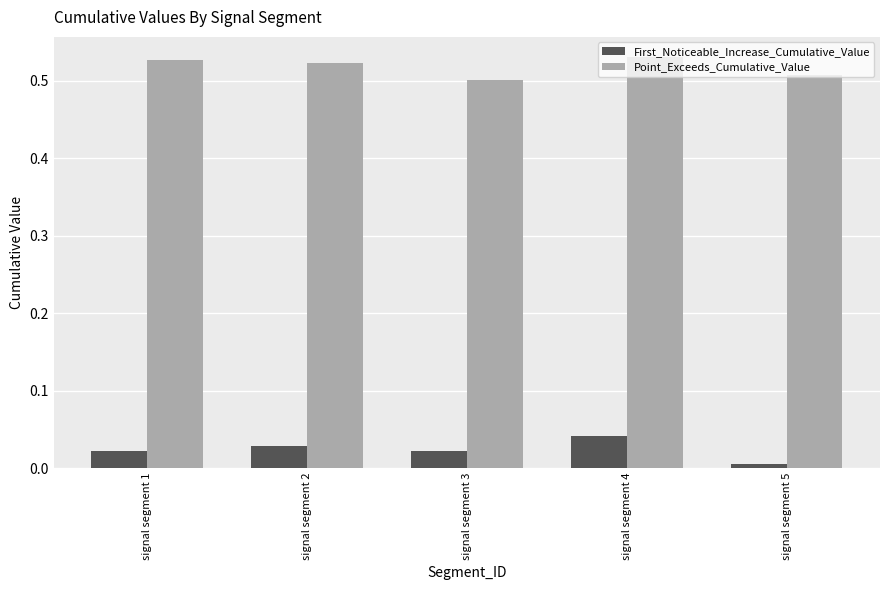

Which series changed the most between signal segment 4 and signal segment 5?

First_Noticeable_Increase_Cumulative_Value